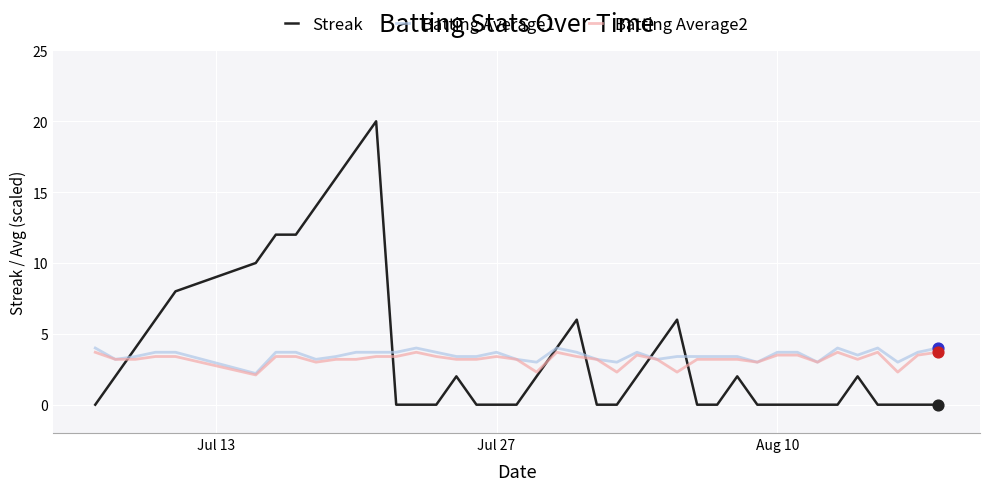

Which series has the widest spread of values?

Streak